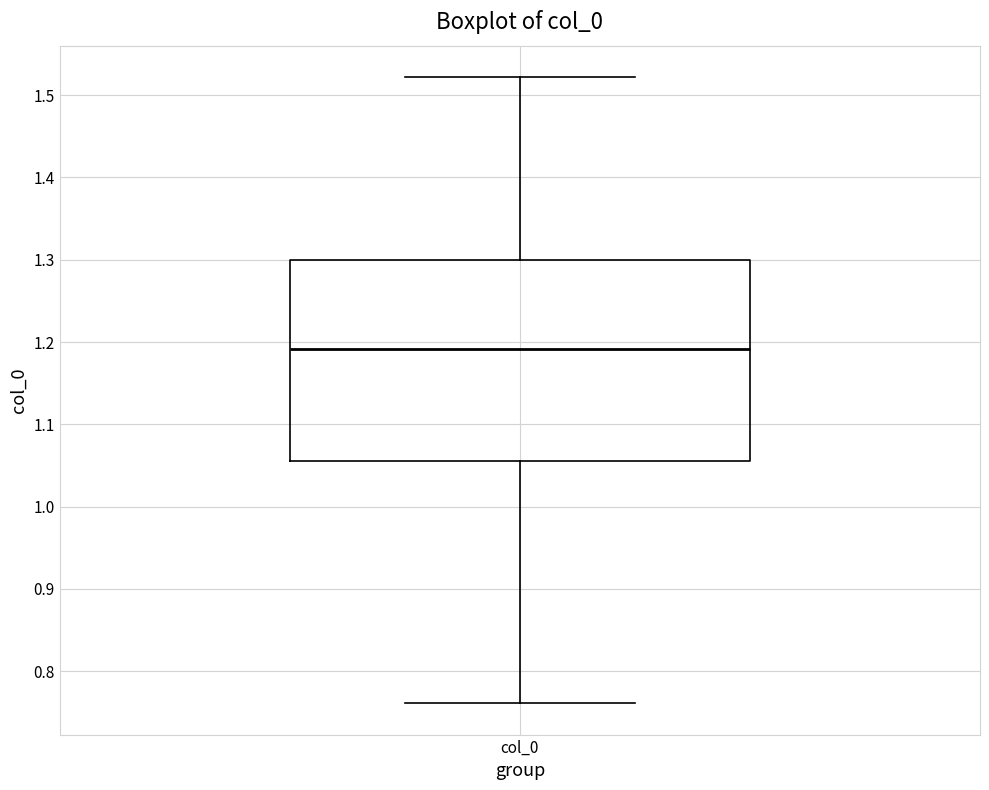

Read this box plot against the y-axis: the position of the median line, the range covered by the box, and the ends of both whiskers. The values are not printed on the chart, so give them approximately, as read against the axis.

median 1.19, box 1.06 to 1.30, whiskers 0.76 to 1.52